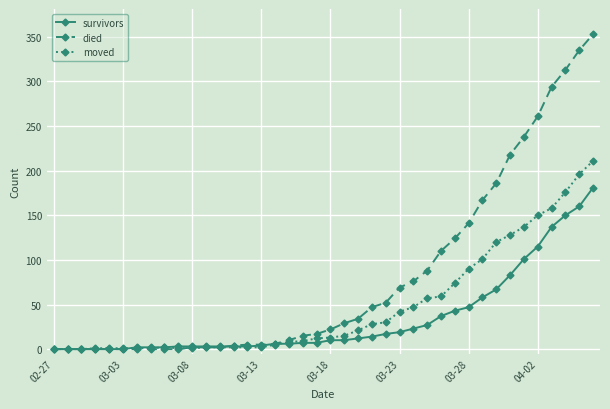

What is the maximum value shown in the chart?

353